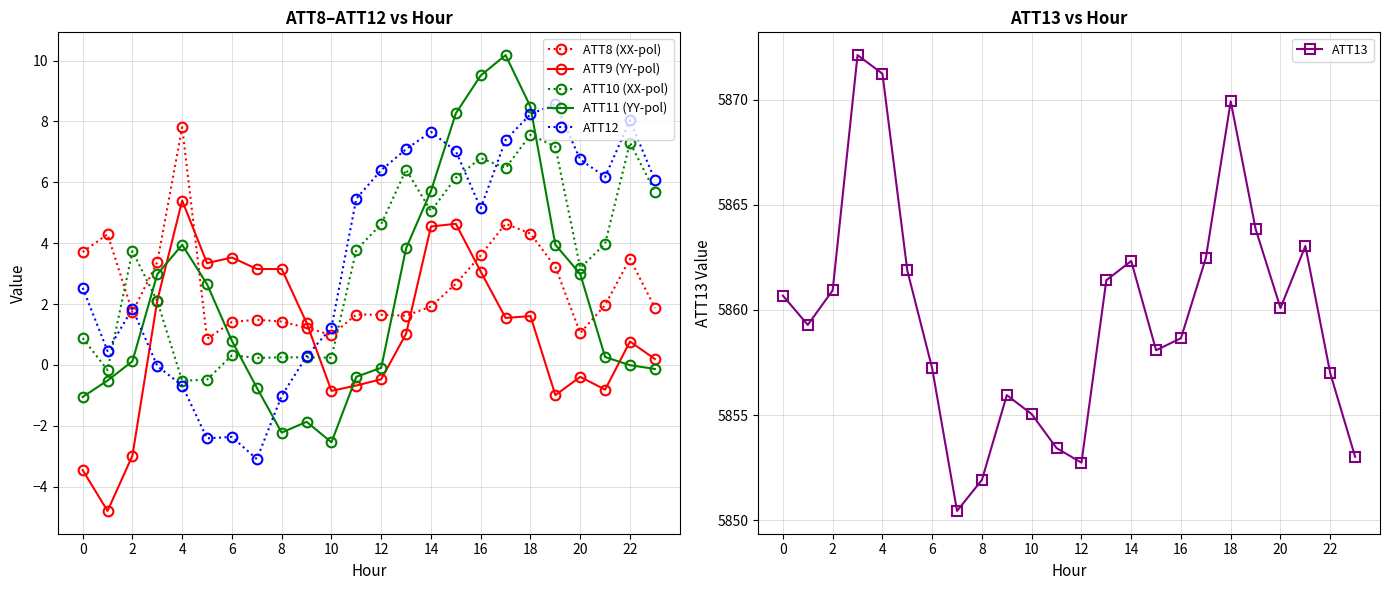

What is the difference between the maximum and minimum values in the ATT9 (YY-pol) series?

10.2